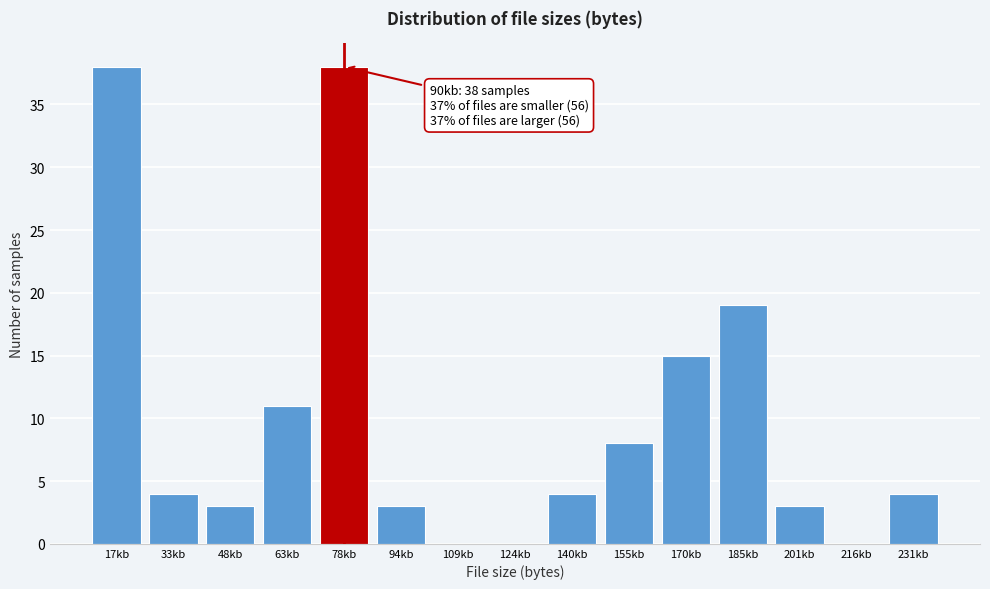

Reading left to right, transcribe all the data shown in this chart.

17kb=38	33kb=4	48kb=3	63kb=11	78kb=38	94kb=3	109kb=0	124kb=0	140kb=4	155kb=8	170kb=15	185kb=19	201kb=3	216kb=0	231kb=4